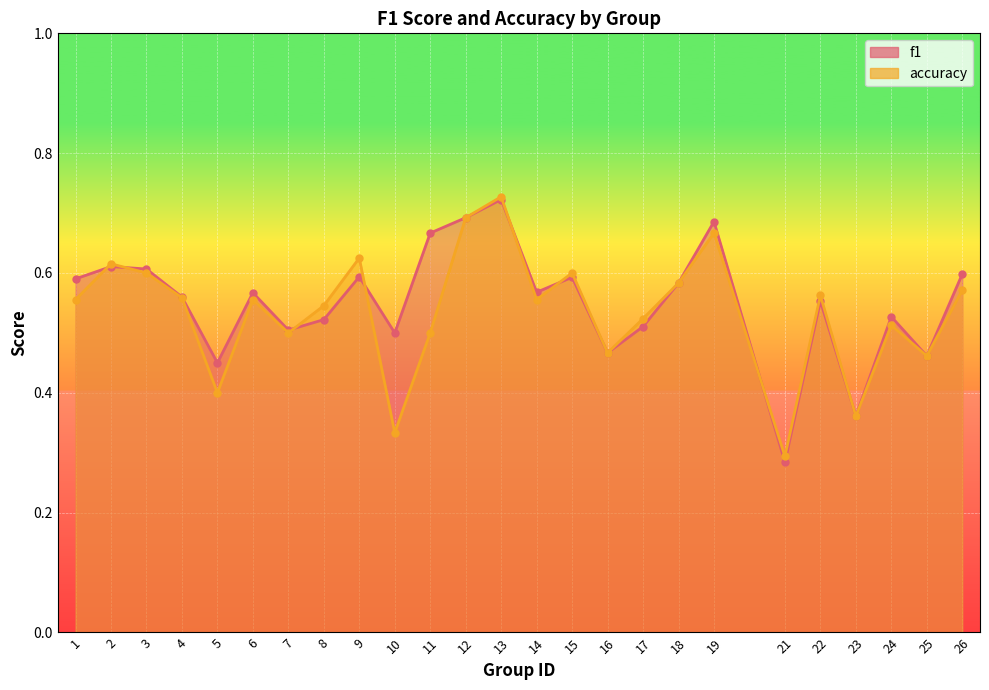

What is the value of the f1 point at the 16th from the left?

0.5